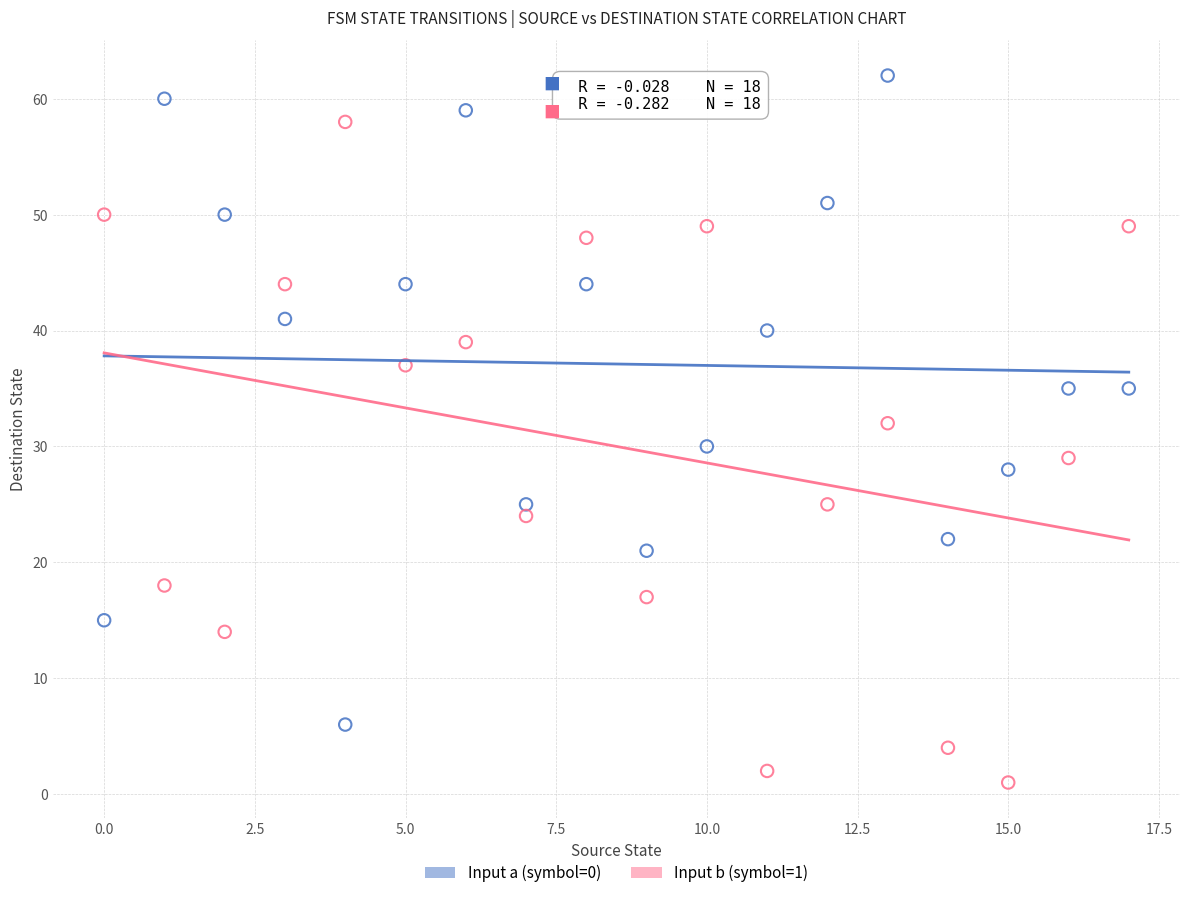

What are all the series names shown in the legend?

Input a (symbol=0), Input b (symbol=1)